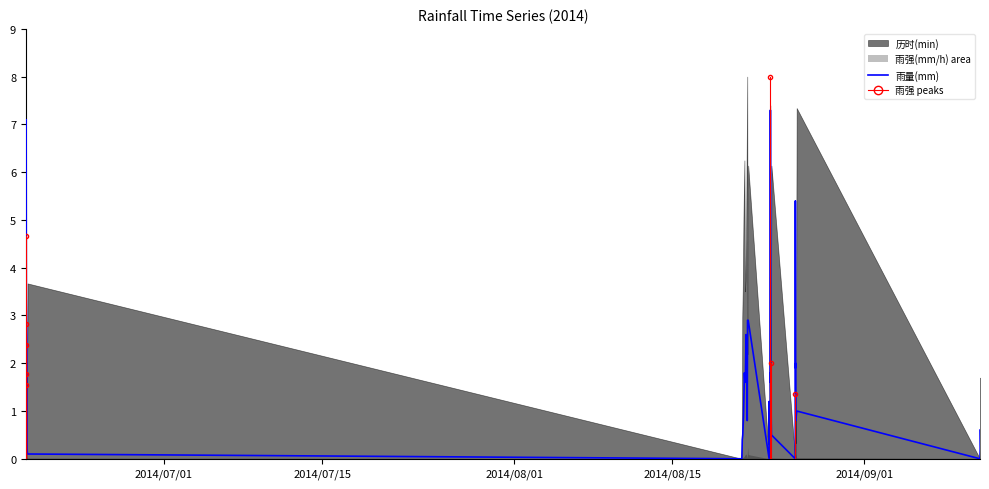

How many interior local valleys (lower than both neighbors) does the data have?

10